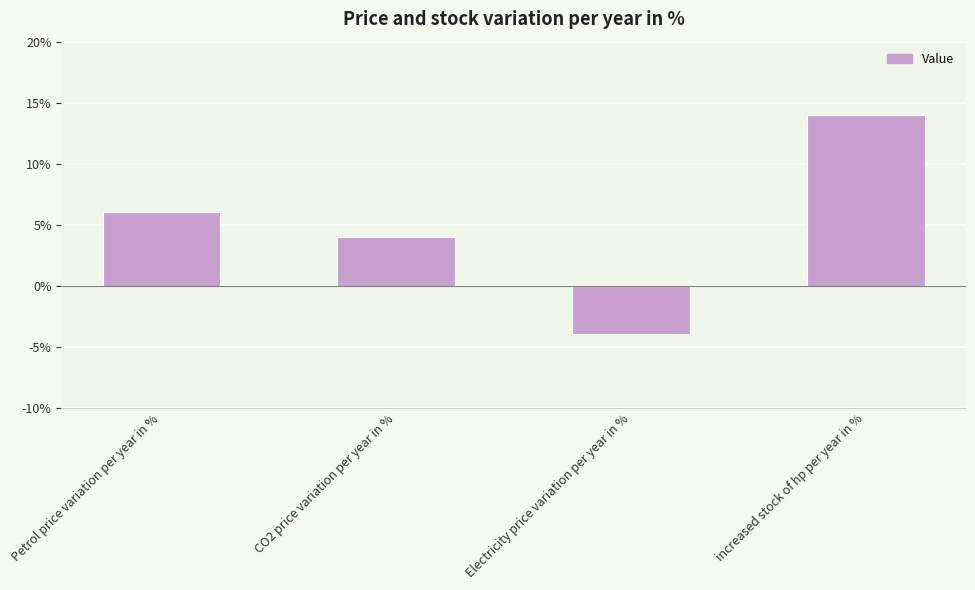

Does the chart contain any negative values?

Yes